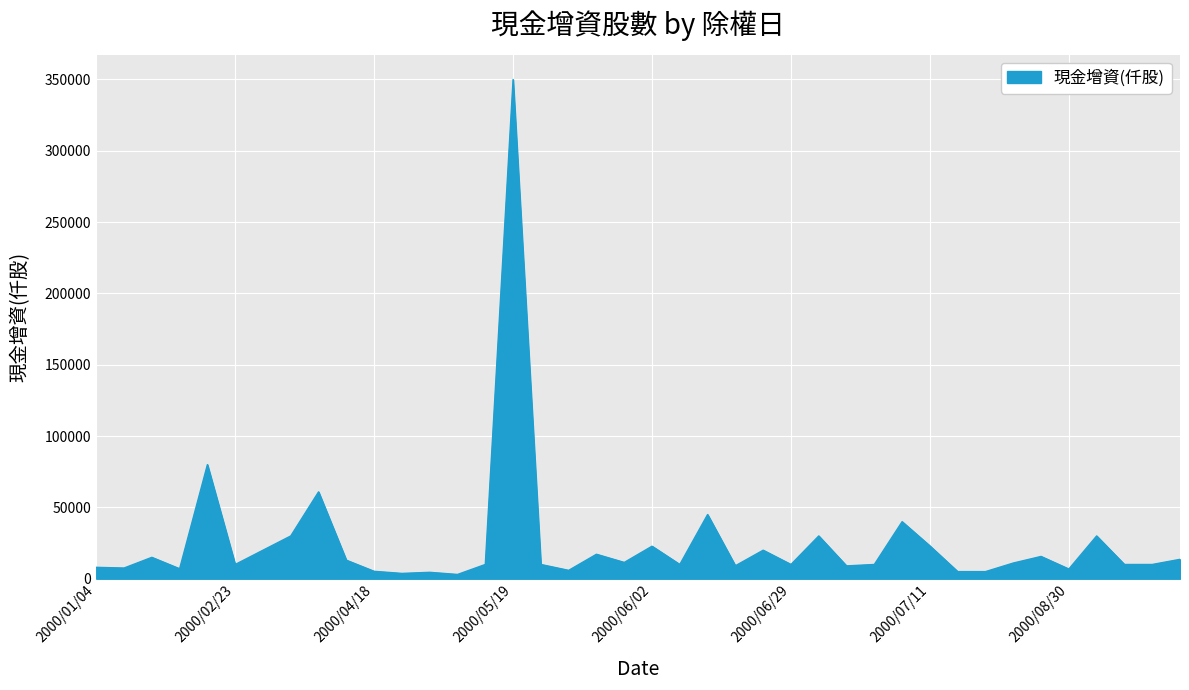

What is the greatest value displayed?

350000